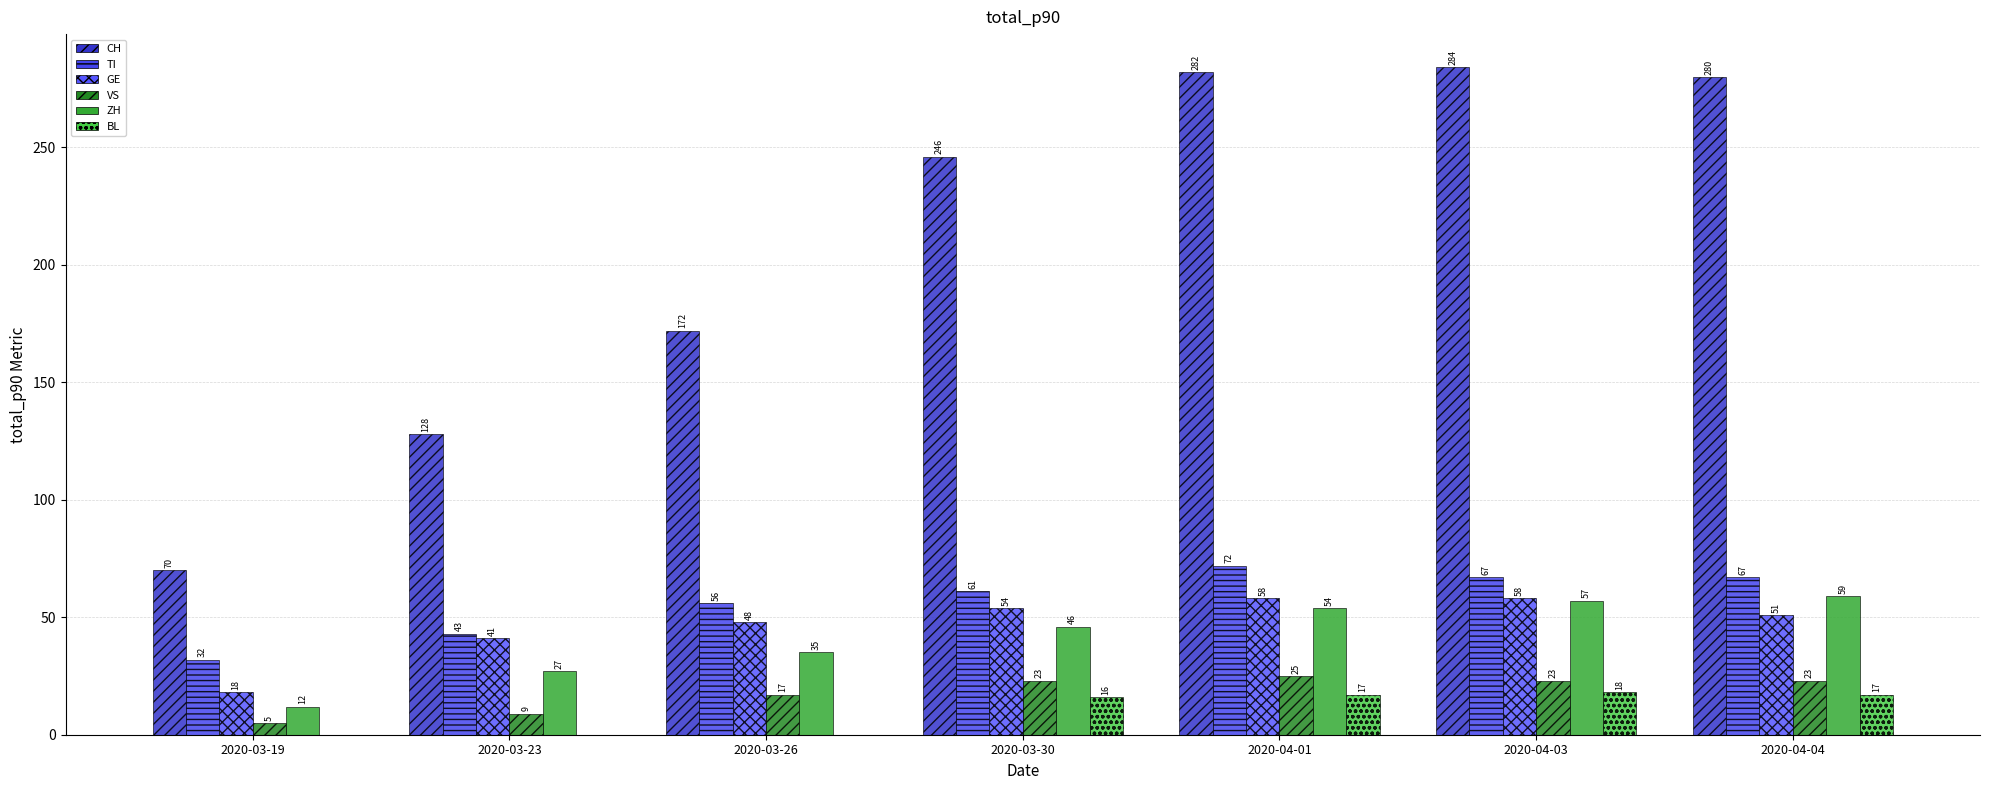

Does the chart contain stacked bars?

No